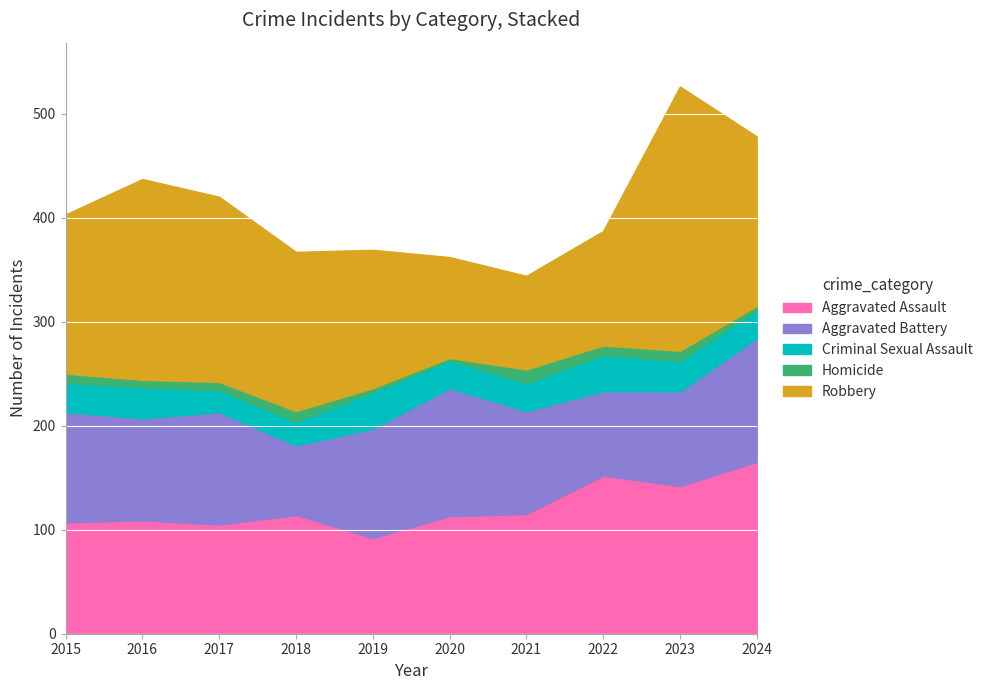

At which label does Robbery first exceed 153?

2016